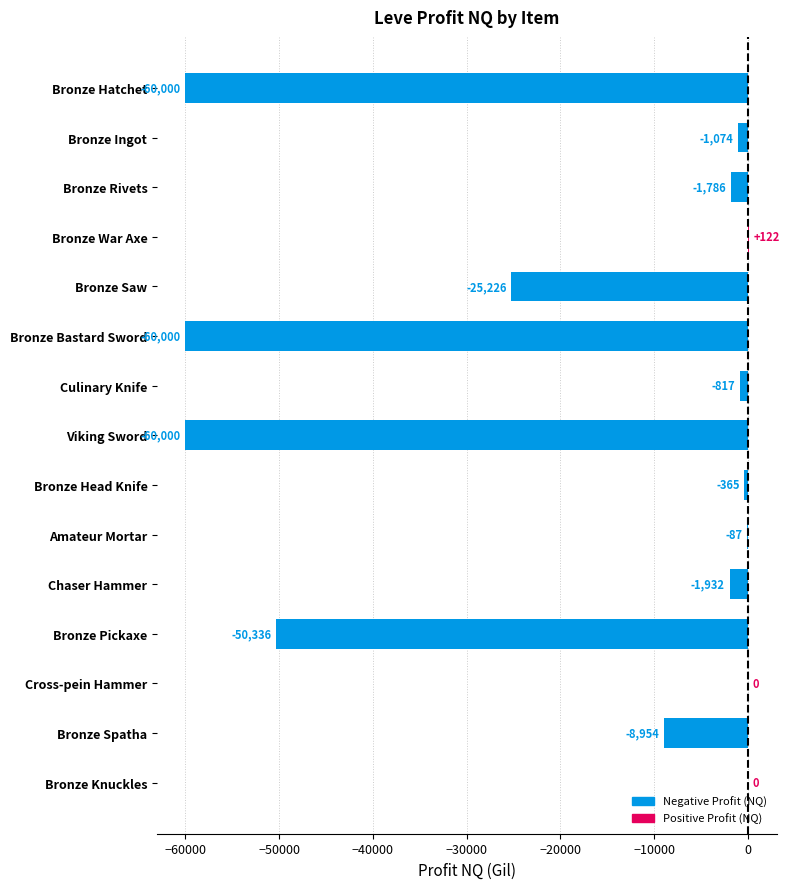

What is the change in value from Chaser Hammer to Bronze Knuckles?

+1932.0